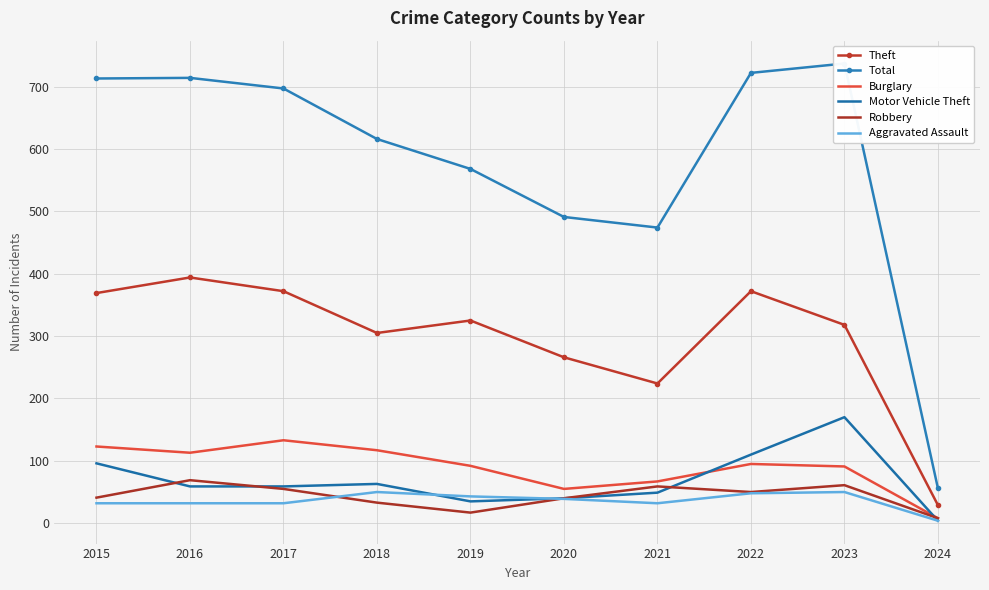

True or false: Total and Aggravated Assault cross at least once.

False